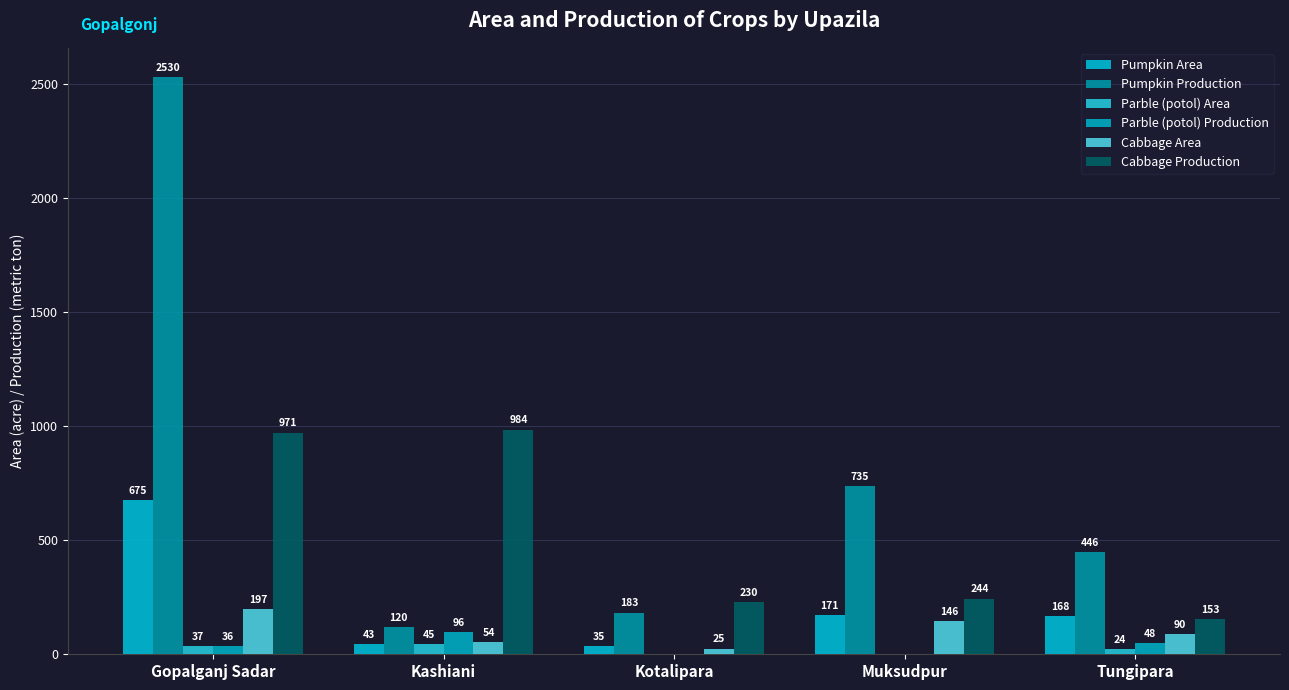

What is the maximum value for Cabbage Production?

984